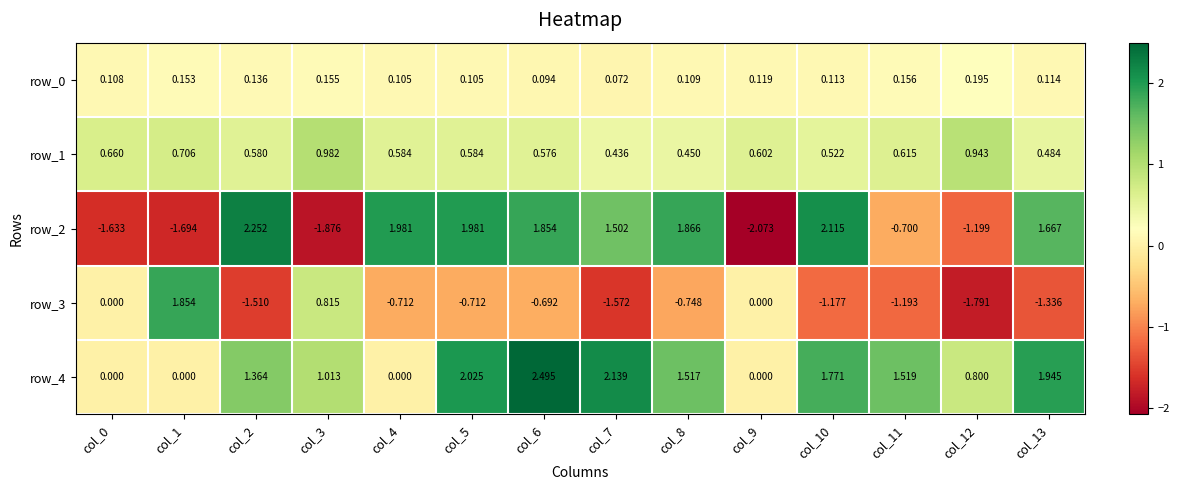

Which category has the highest value in the row_3 series?

col_1